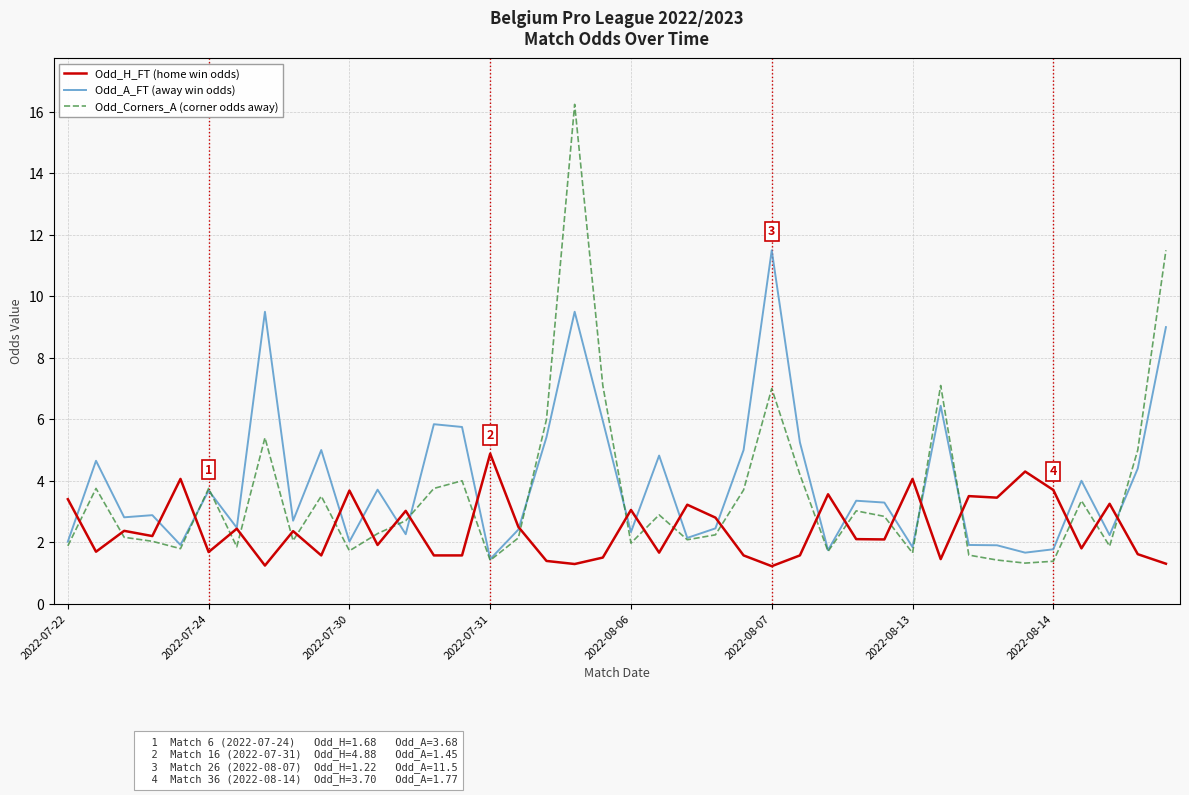

What is the smallest value displayed?

1.2